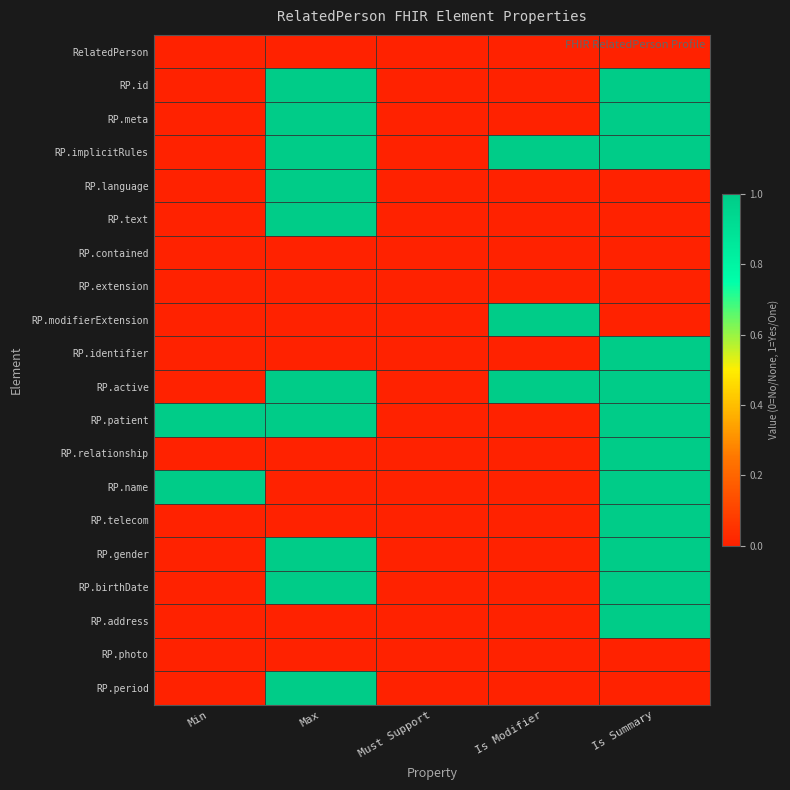

Count the number of categories in the chart.

5